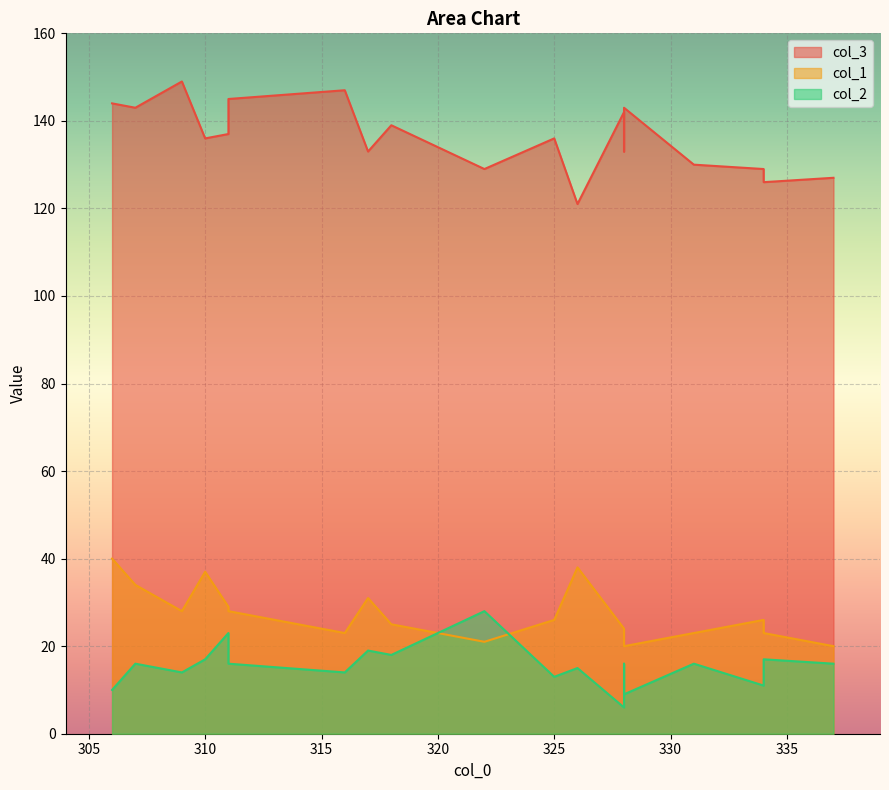

At which label is col_3 closest to 135?

325